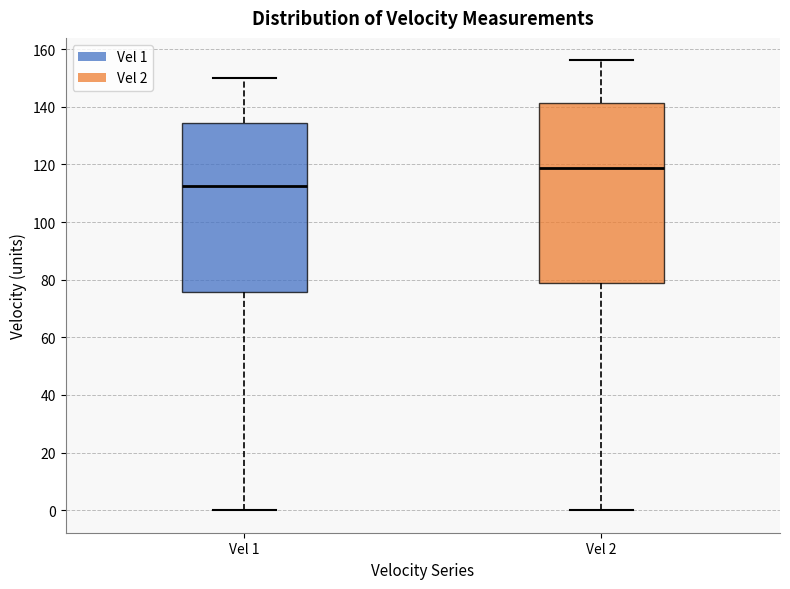

Which box's median line is the highest?

Vel 2